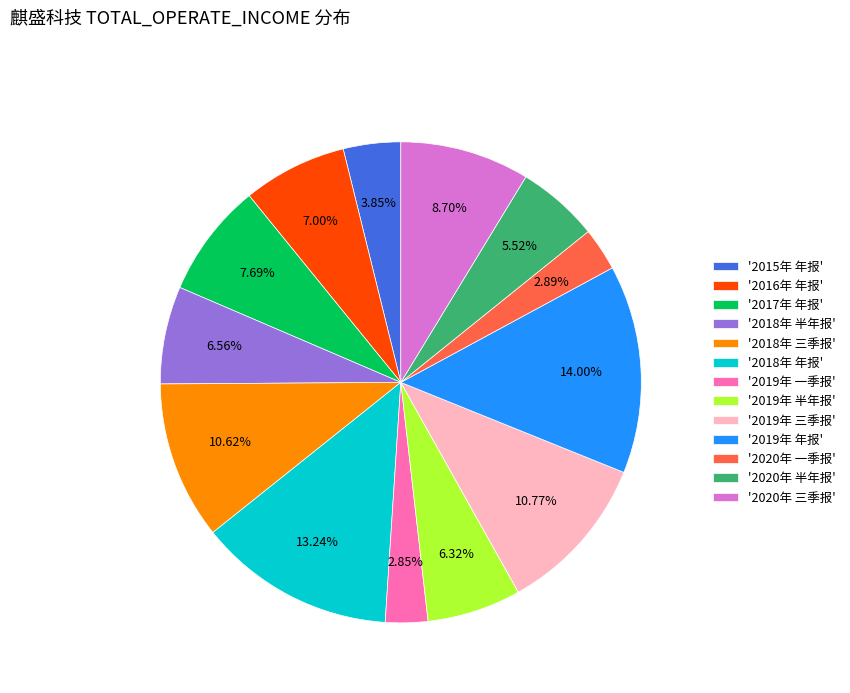

Is '2020年 半年报' the majority of the pie?

No